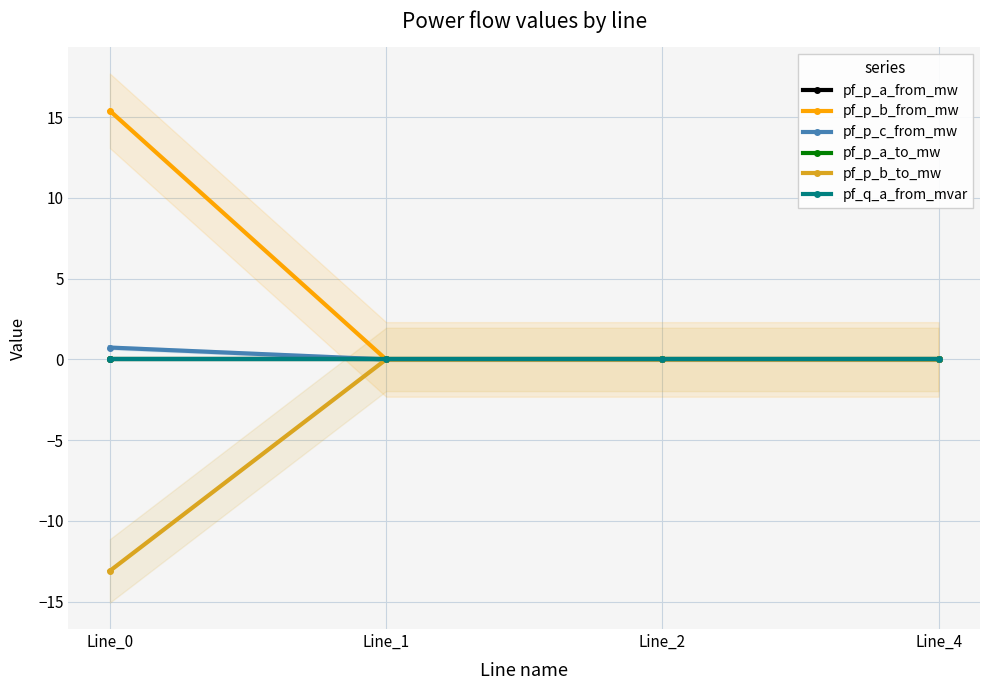

True or false: pf_p_c_from_mw has a value of -0.0 at Line_4.

True